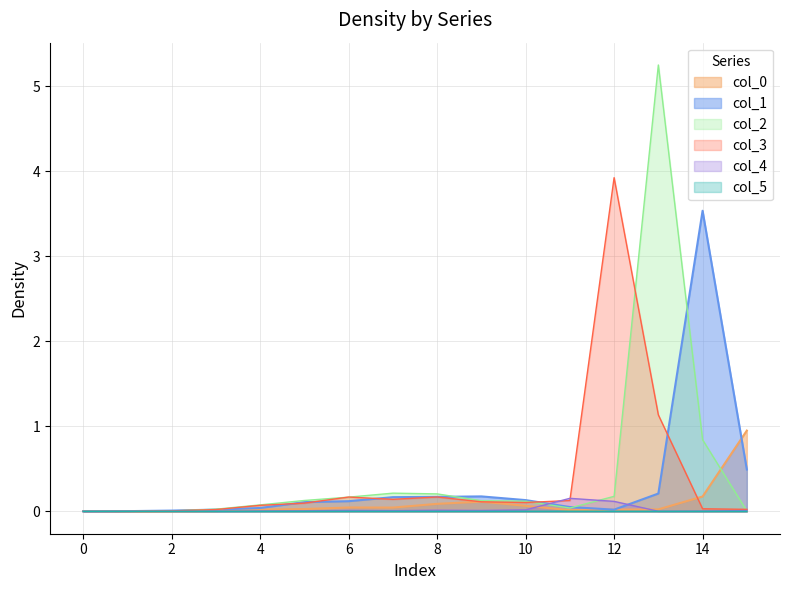

What are all the series names shown in the legend?

col_0, col_1, col_2, col_3, col_4, col_5